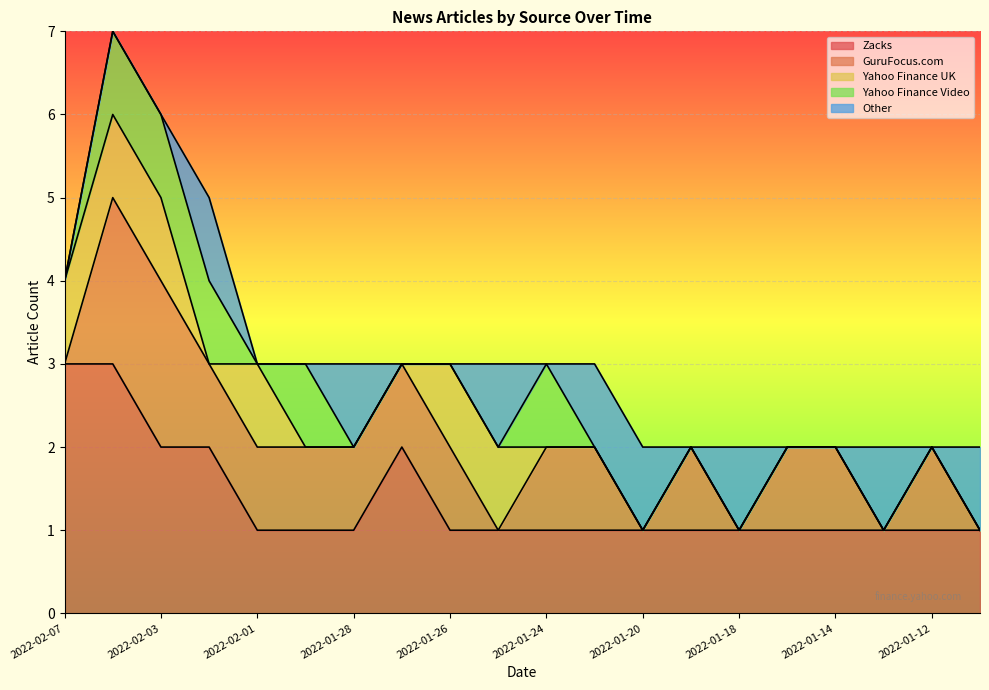

In Other, how many points are higher than both neighbors (excluding endpoints)?

5